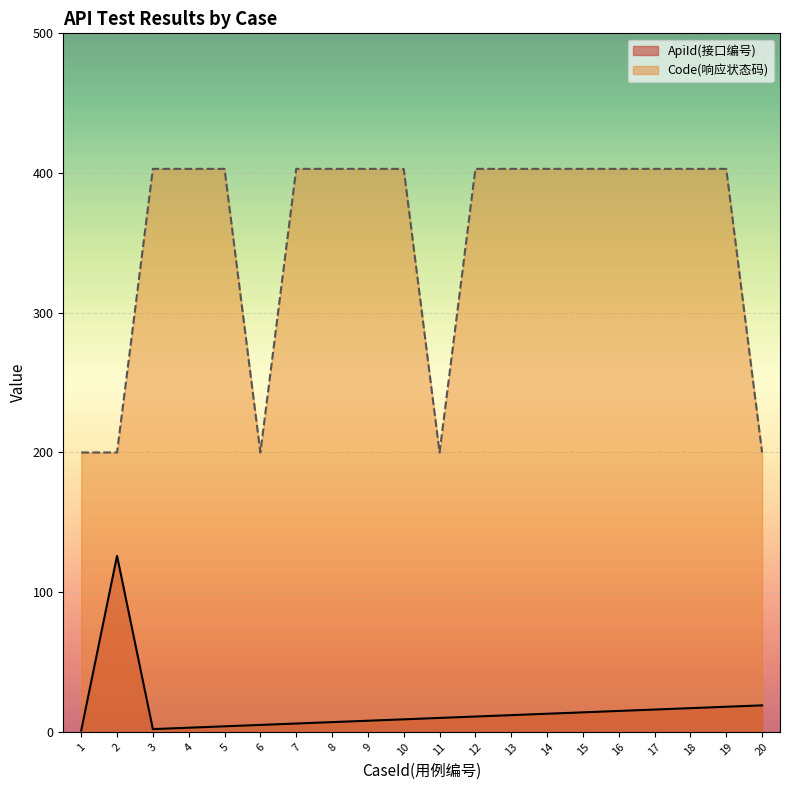

At which label is Code closest to 301?

1